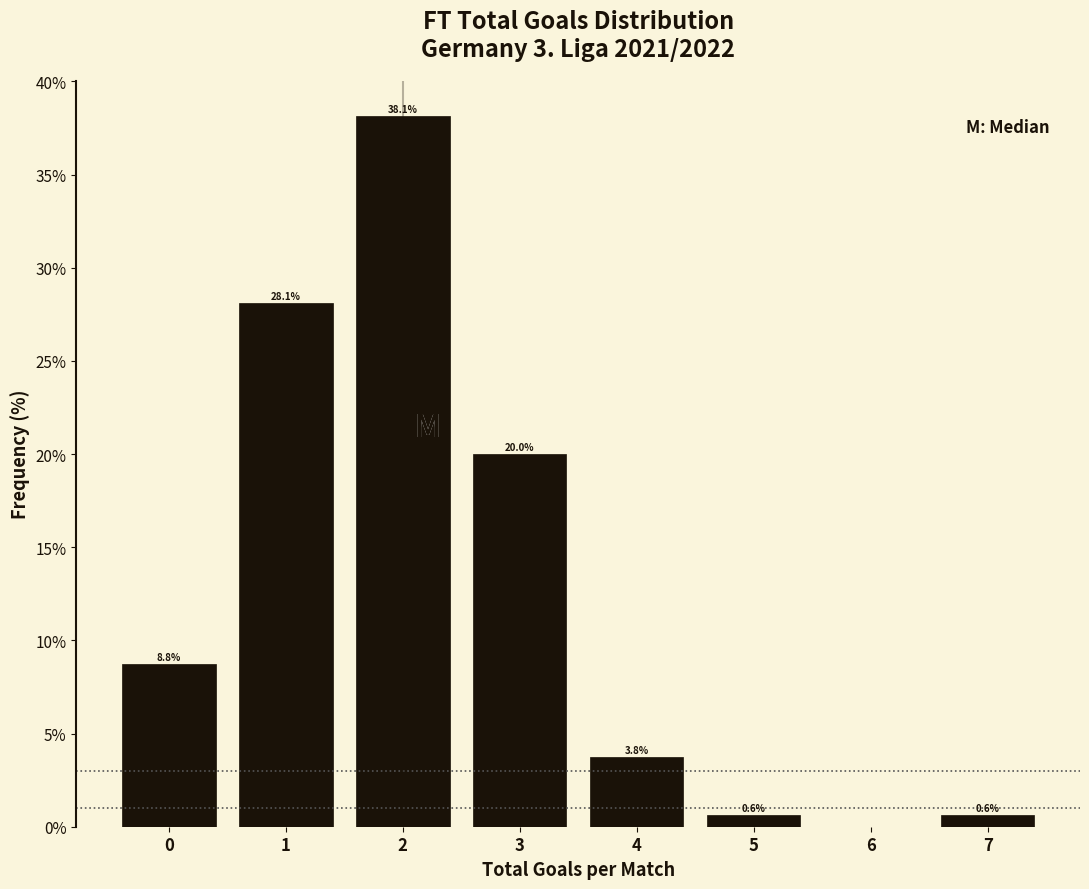

Which range on the x-axis has the tallest bar?

1.5 to 2.5